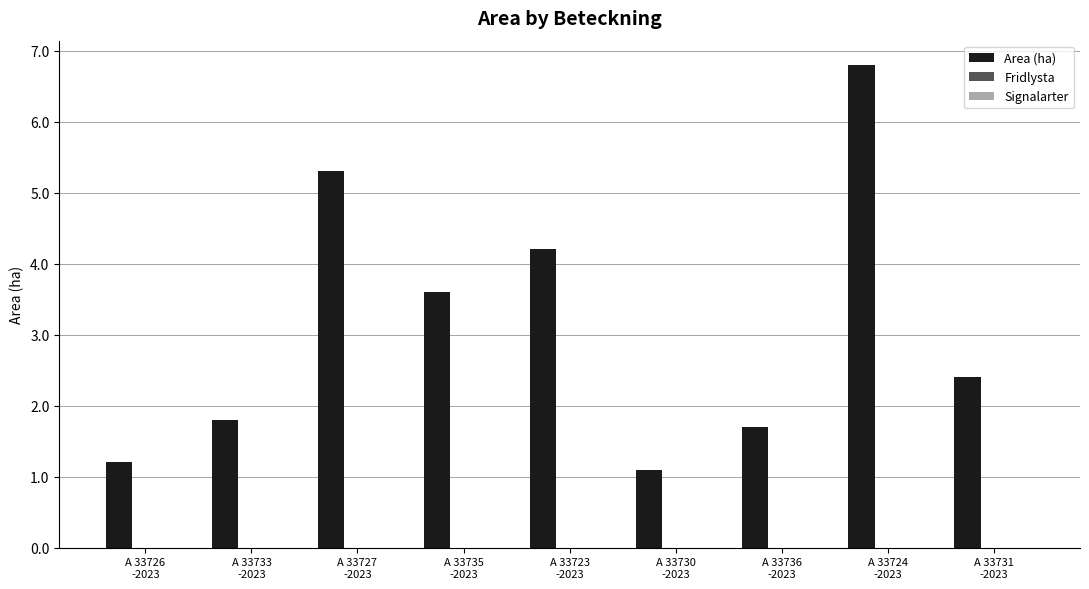

What is the average value?

3.1